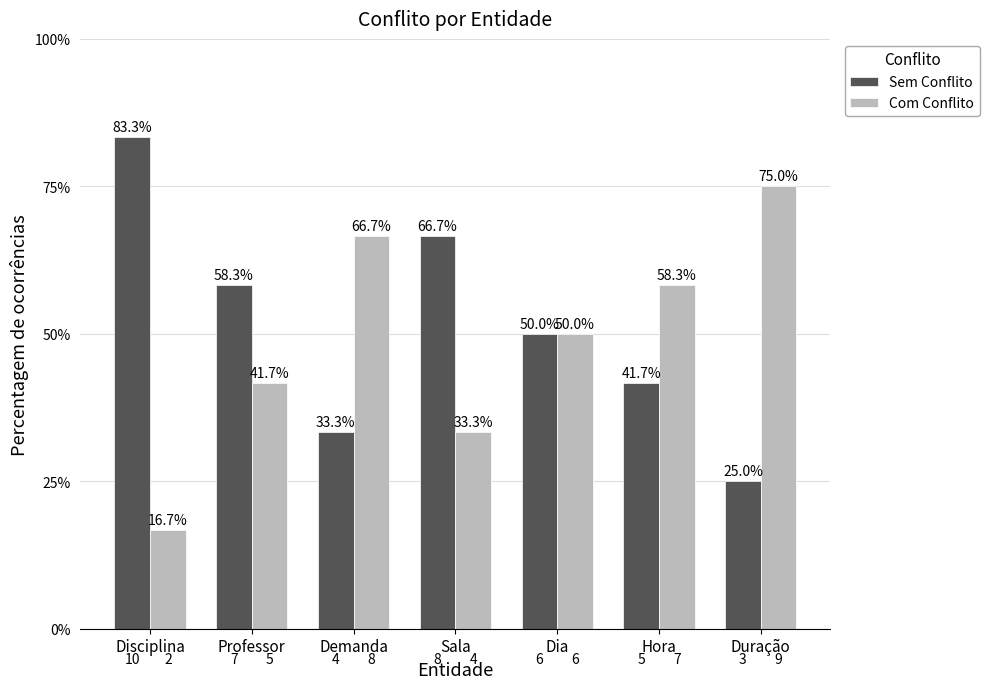

Reading left to right, extract all data points from this chart.

Sem Conflito: 83.3	58.3	33.3	66.7	50.0	41.7	25.0
Com Conflito: 16.7	41.7	66.7	33.3	50.0	58.3	75.0